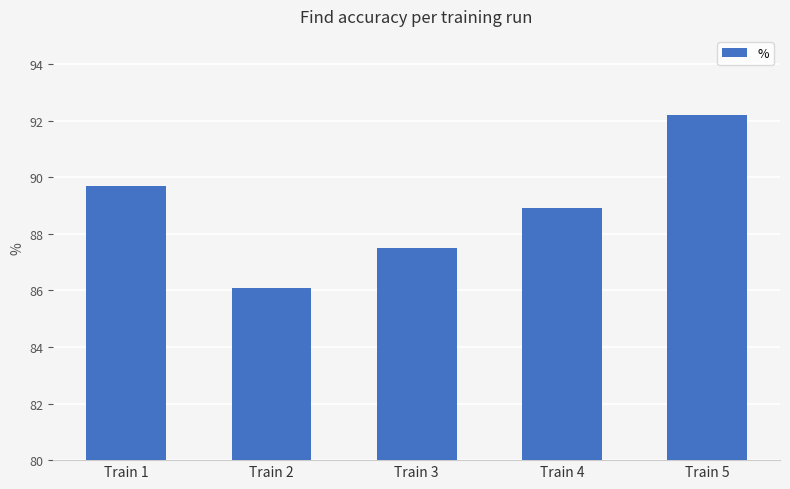

Reading left to right, transcribe all the data shown in this chart.

89.7	86.1	87.5	88.9	92.2